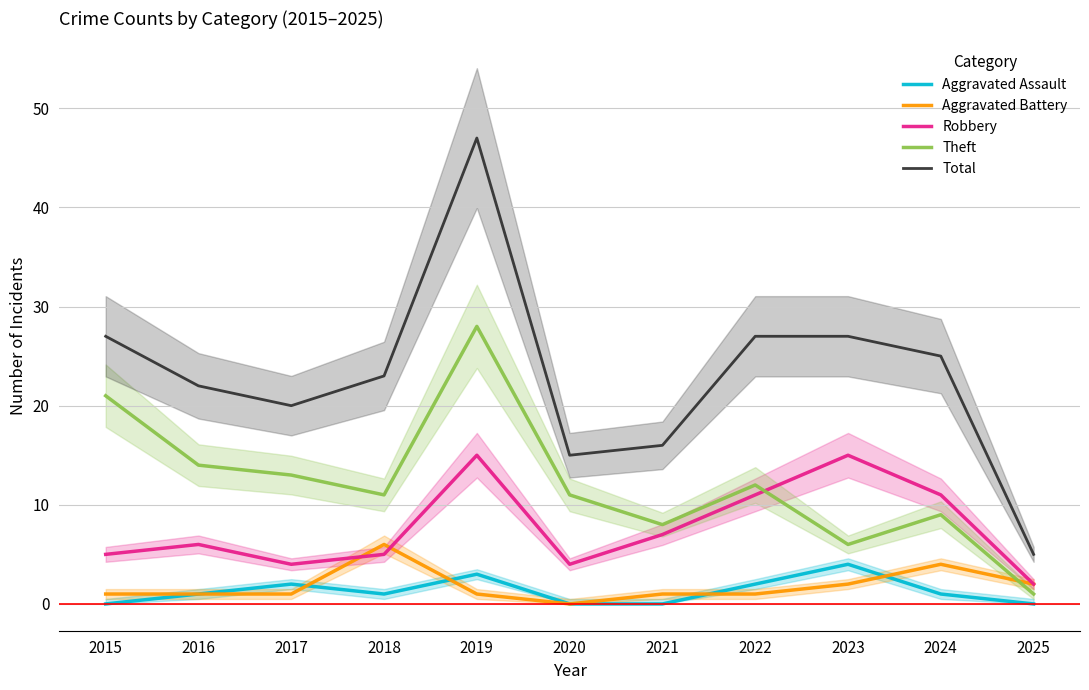

True or false: Aggravated Assault and Robbery cross at least once.

False